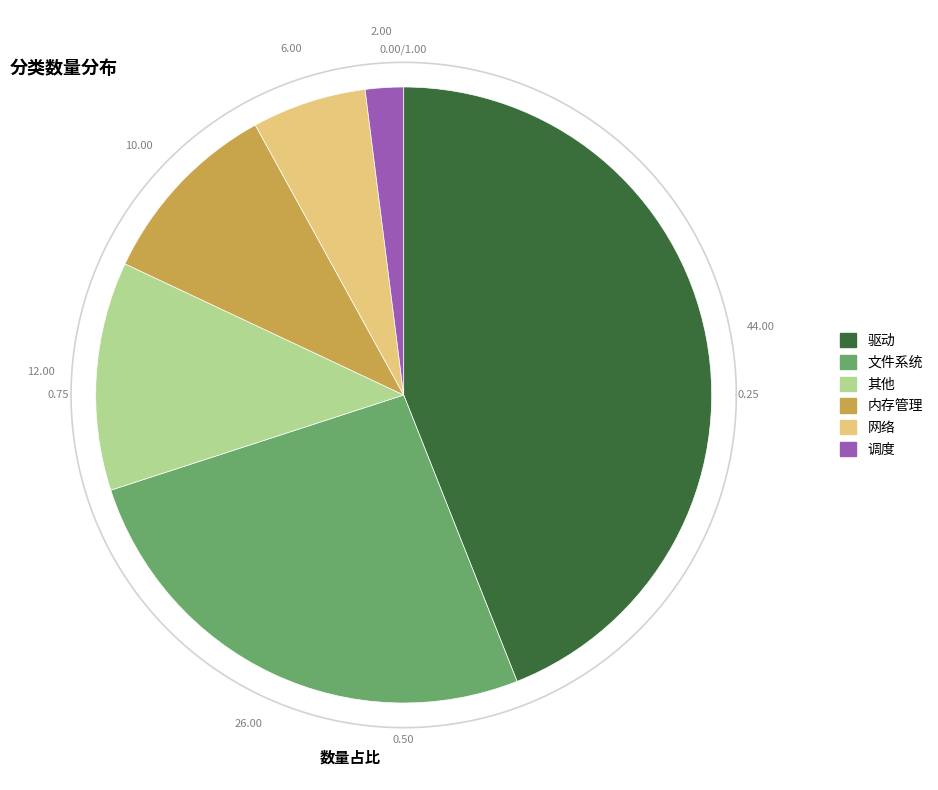

To the nearest percent, what percentage of the pie is 文件系统?

26%